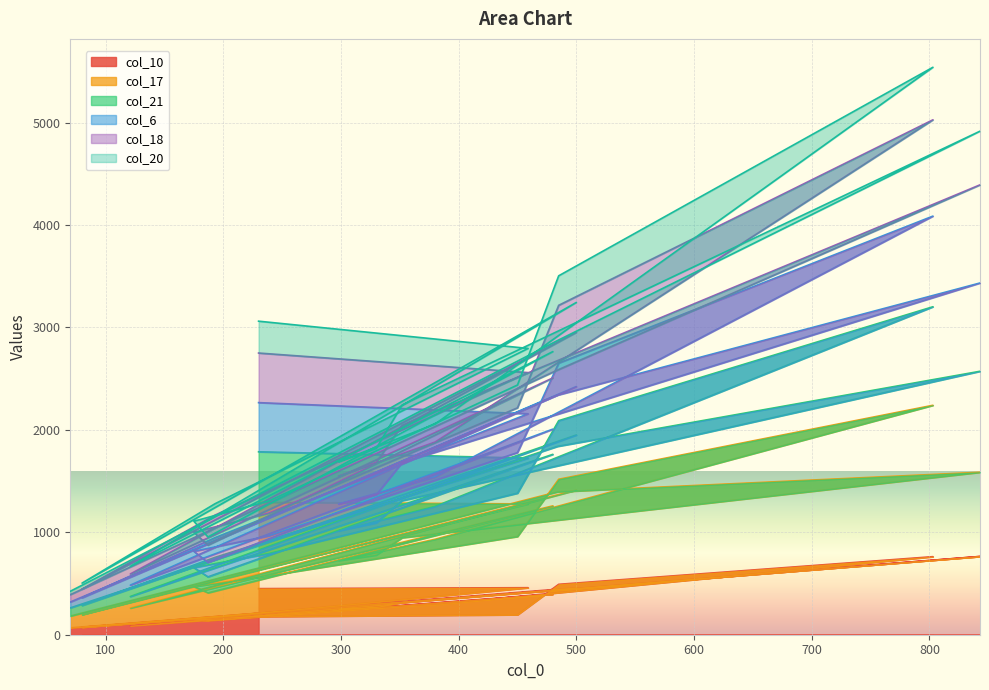

At how many categories does at least one series exceed 3592?

2